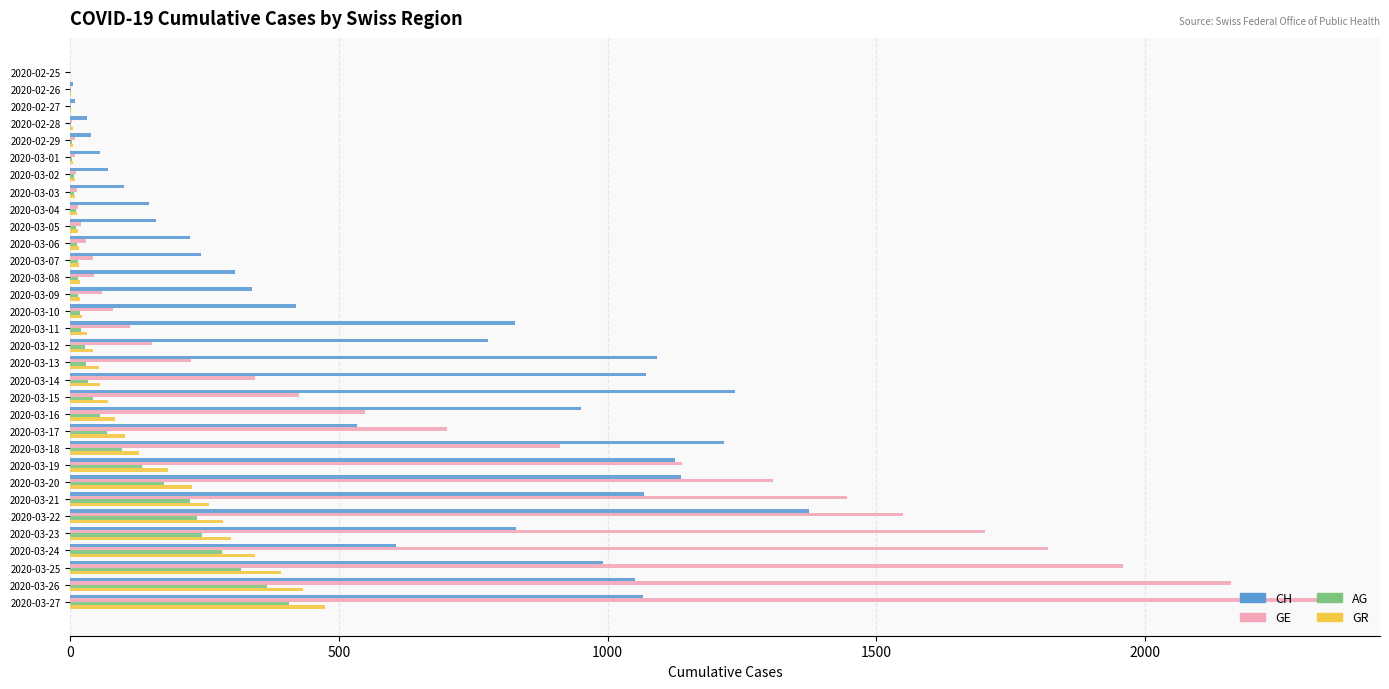

What is the sum of all CH values?

19097